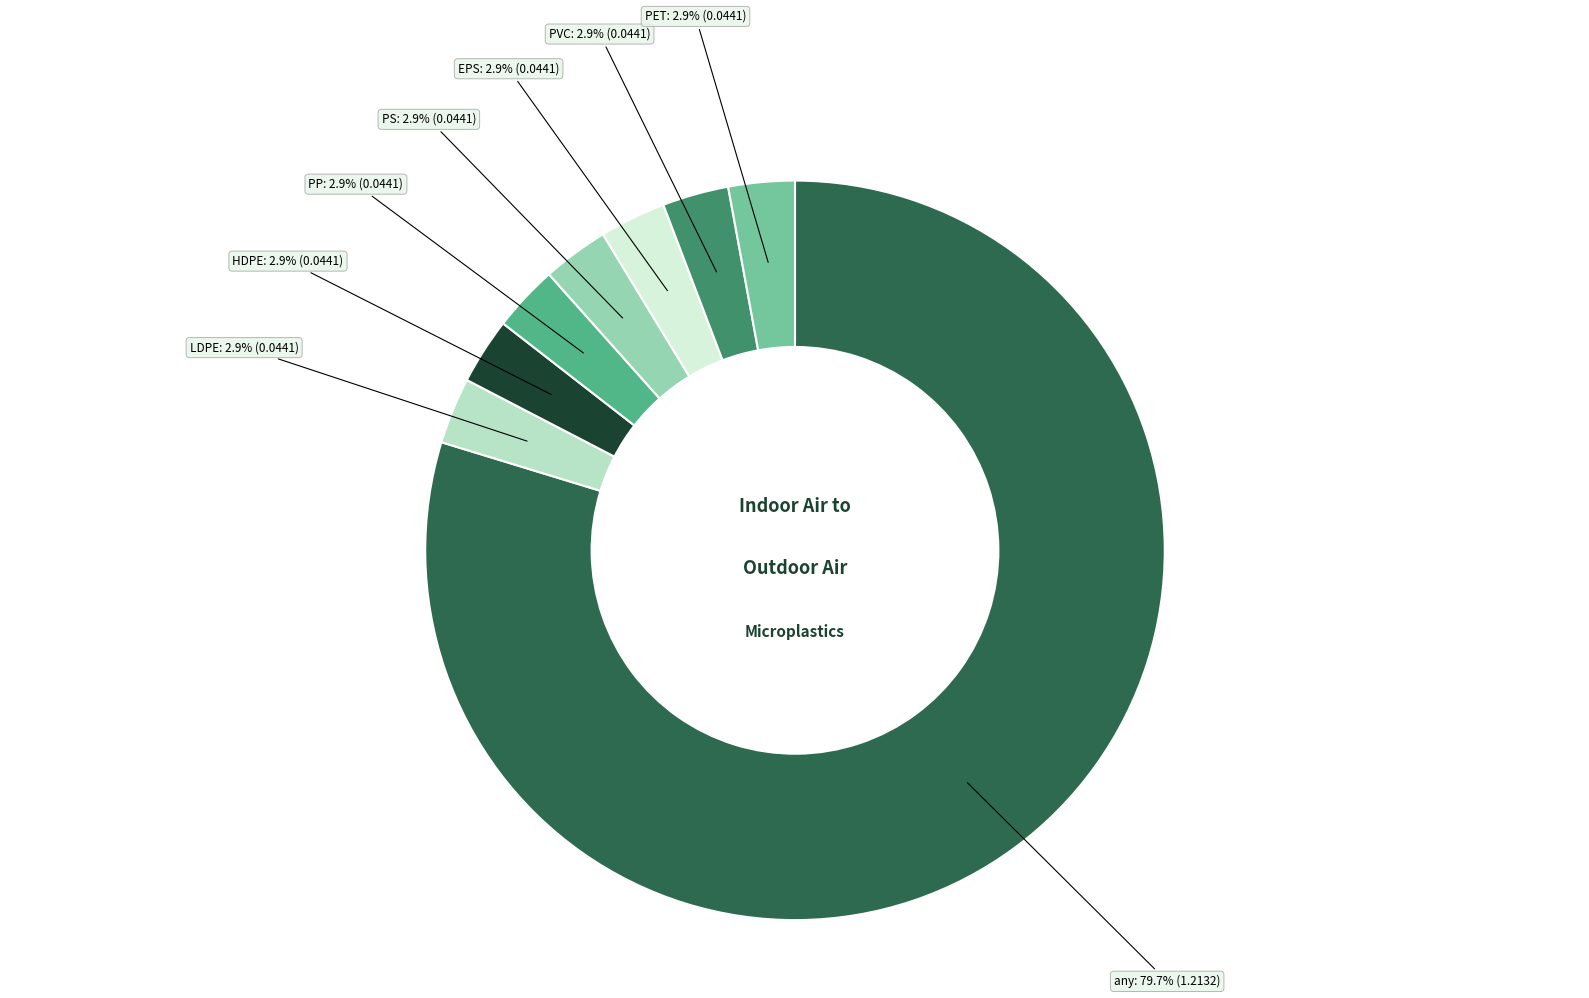

How many segments does this pie chart have?

8